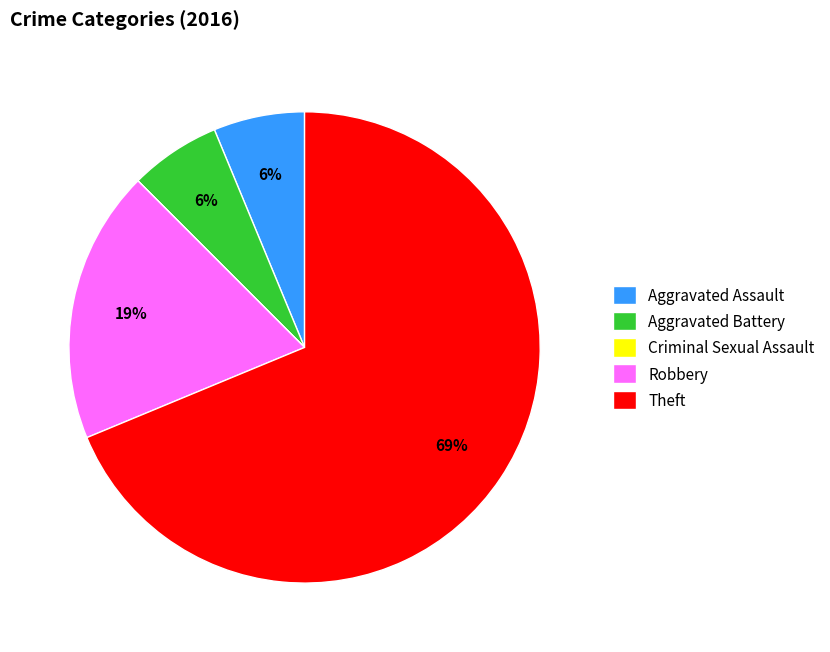

Which slice is the largest?

Theft